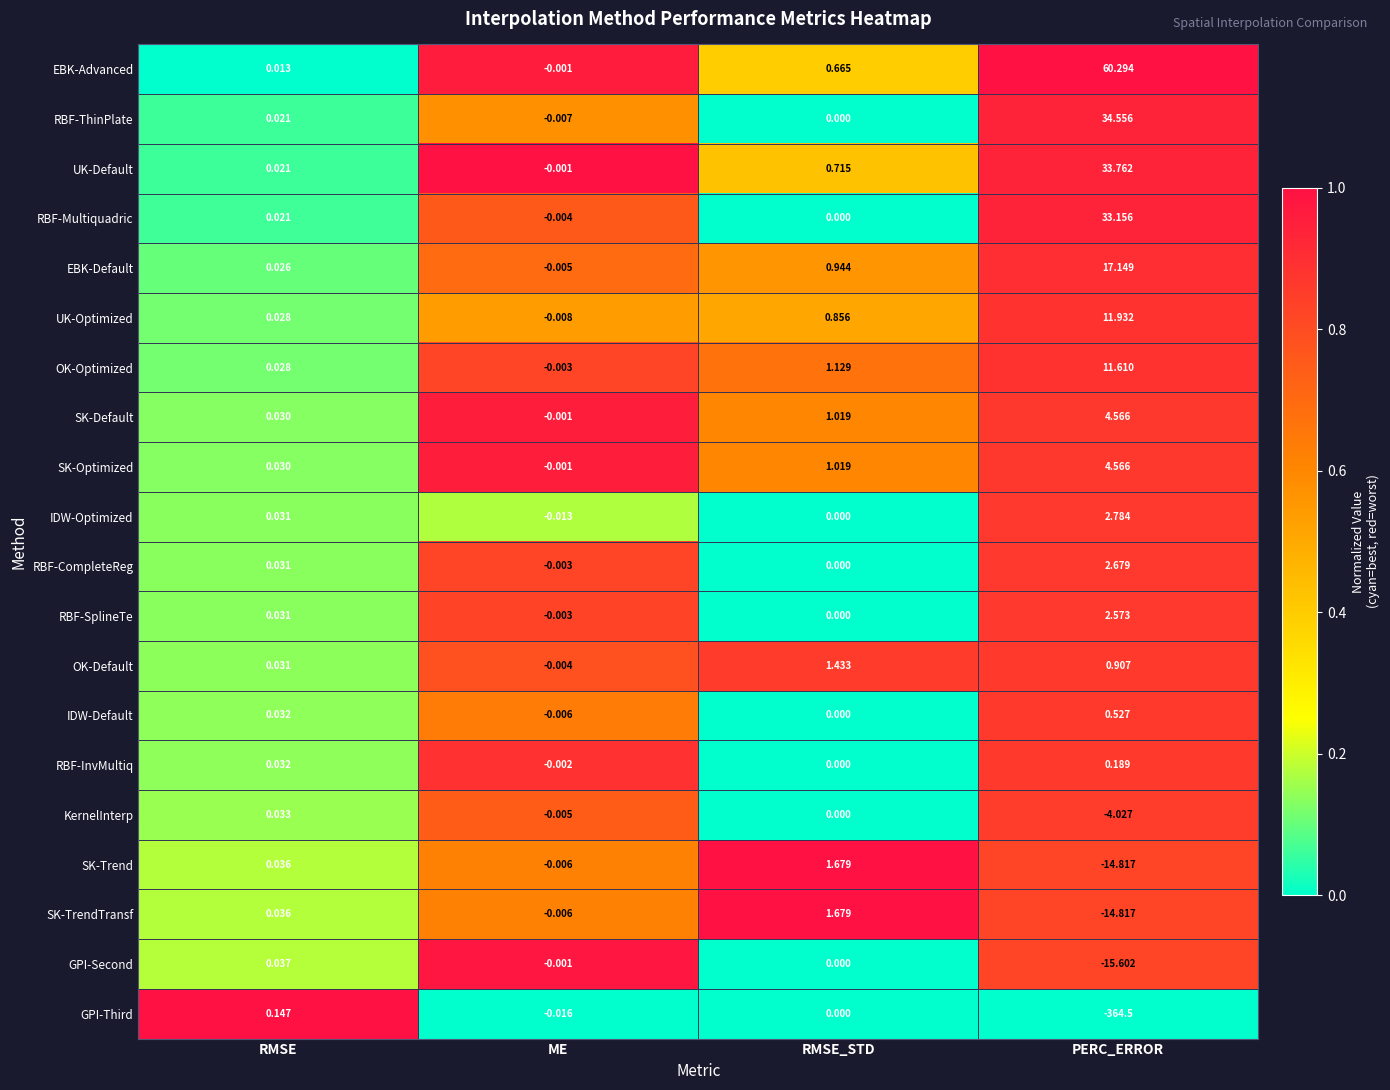

Which series changed the most between RMSE and PERC_ERROR?

GPI-Third